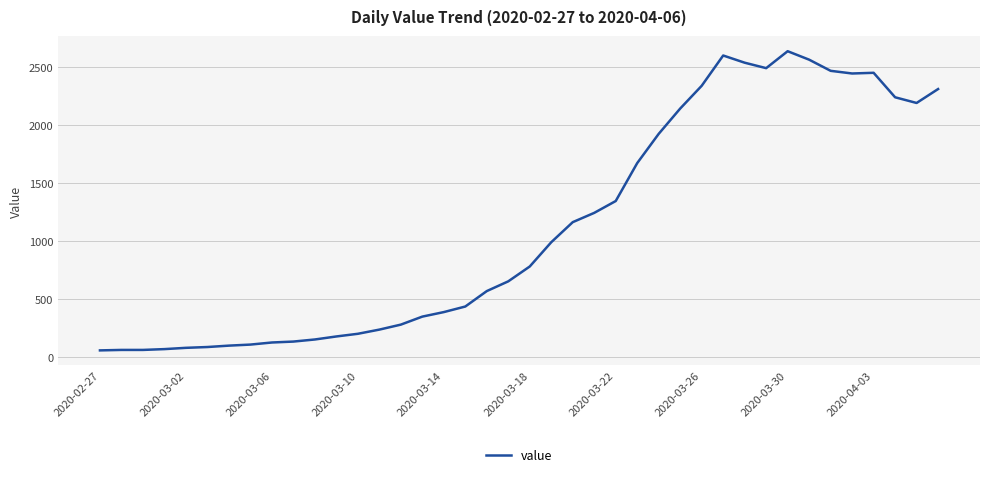

What is the smallest value displayed?

61